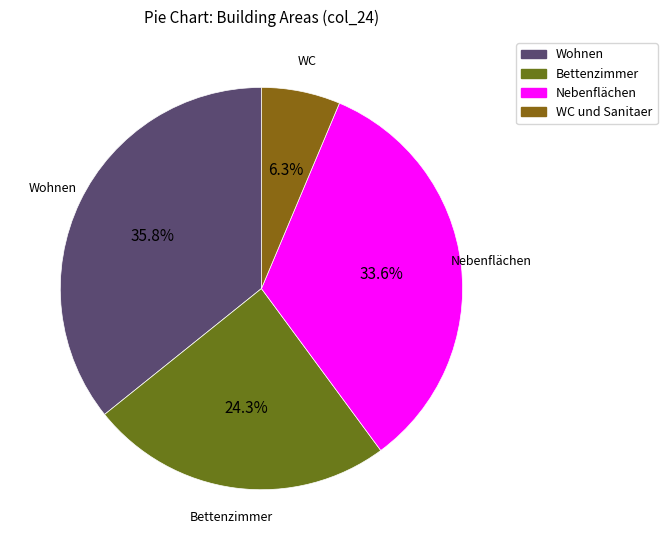

To the nearest percent, what is the average slice percentage?

25%